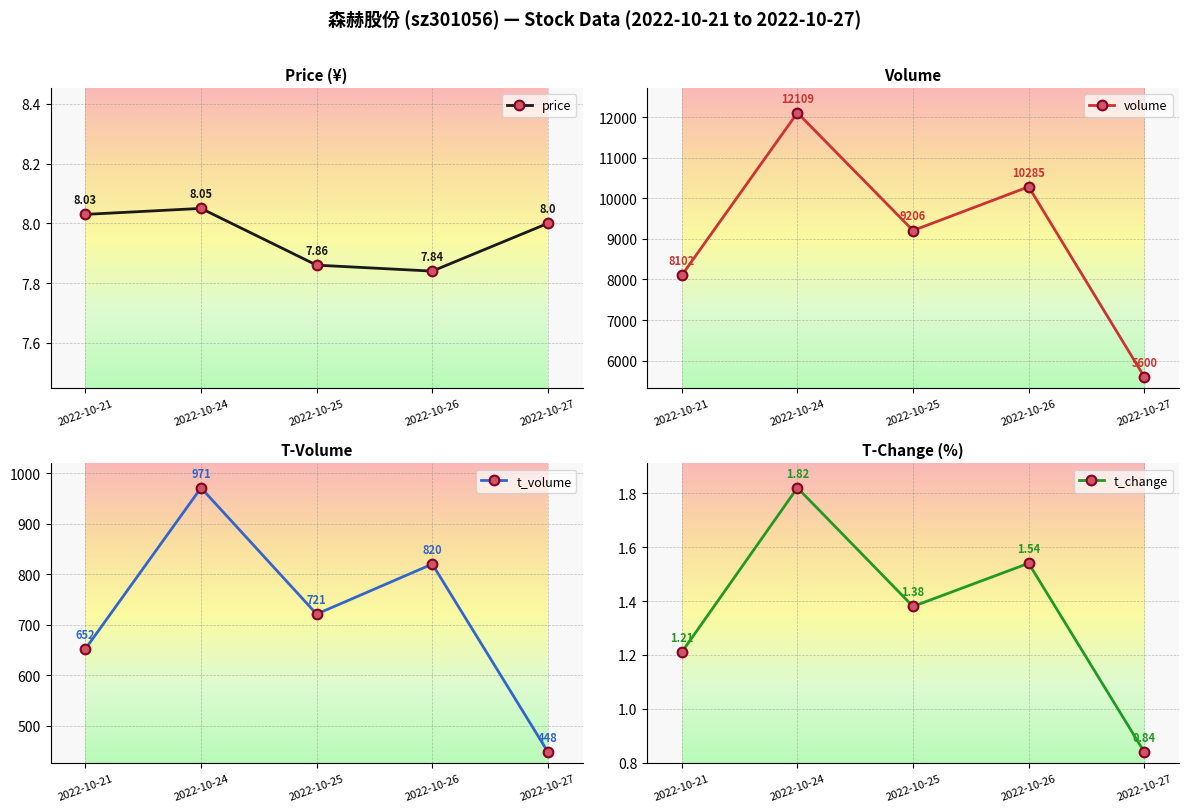

What is the value of the volume point at the 4th from the left?

10285